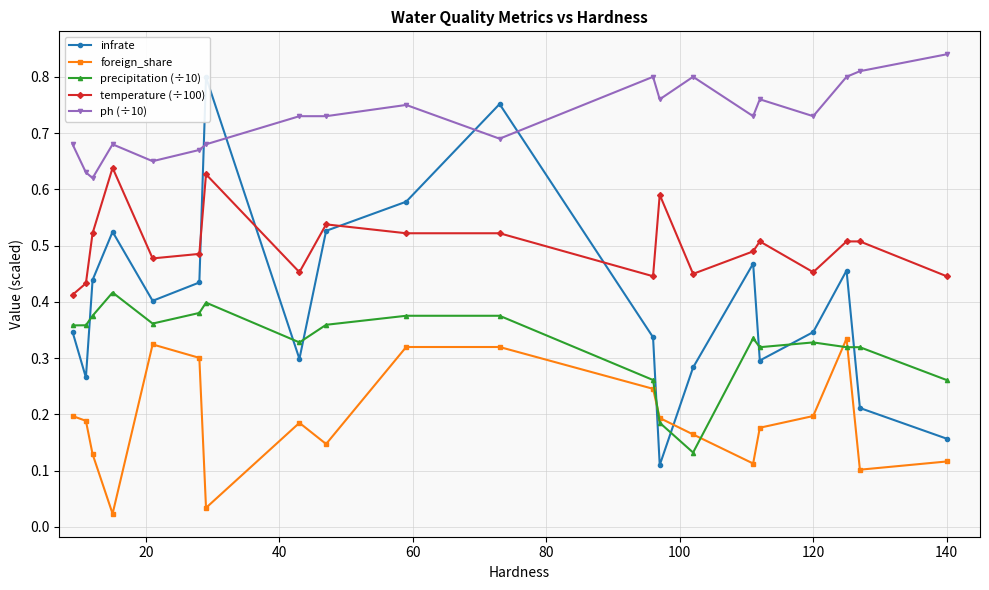

True or false: temperature (÷100) and foreign_share cross at least once.

False